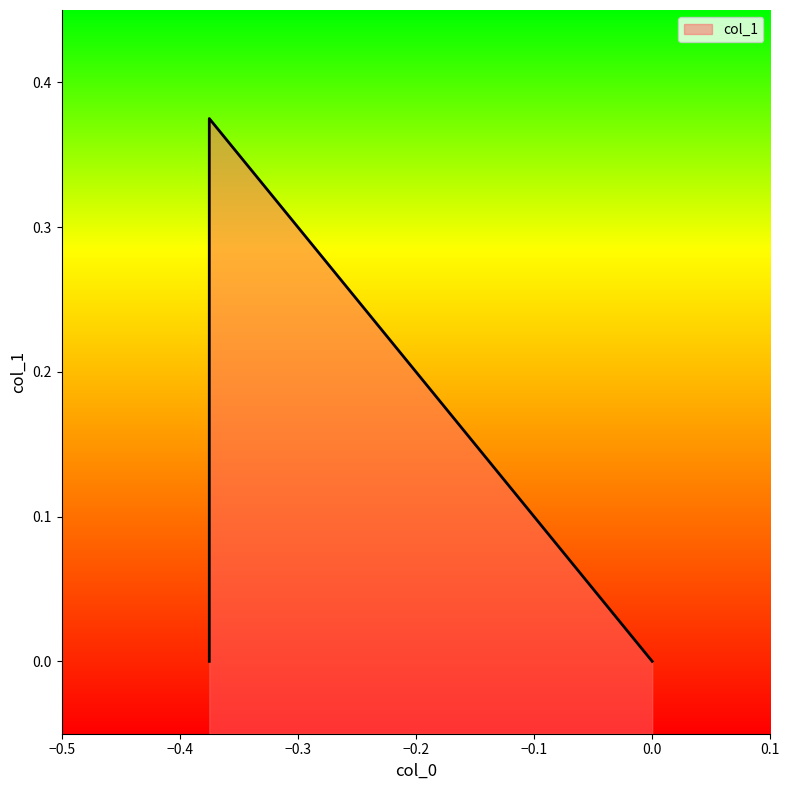

Reading left to right, transcribe all the data shown in this chart.

0.0	0.4	0.0